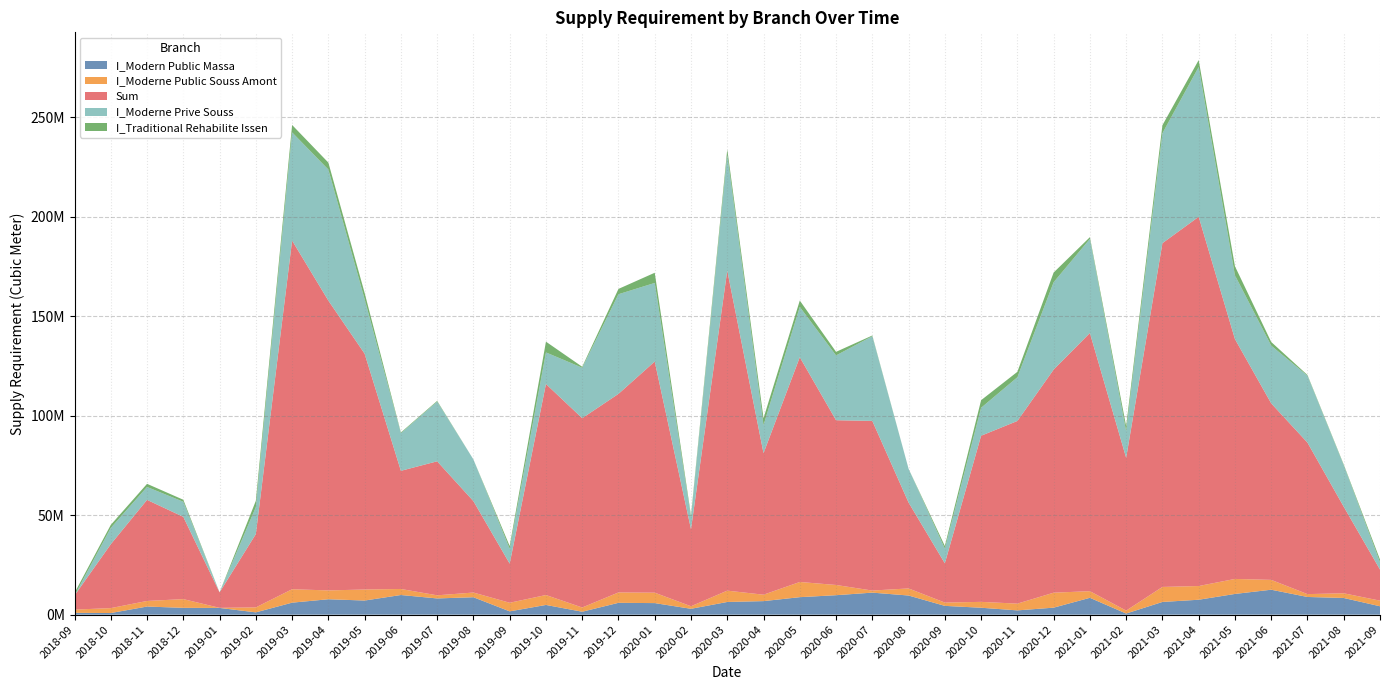

Reading left to right, extract all data points from this chart.

I_Modern Public Massa: 915166.9	814982.7	4081142.9	3425010.4	3385692.7	1157273.7	6029808.7	7747367.9	7099554.7	9881502.8	8154608.2	8755572.7	1658973.5	4883091.7	1475367.2	5950658.8	5810197.4	2946526.7	6377998.3	6806880.3	8791645.1	9784067.6	11073537.2	9623643.8	4418234.7	3477180.5	2150587.4	3518747.6	8472509.2	564674.2	6385494.0	7500361.6	10417055.1	12537387.6	8894117.1	8385781.4	4217601.4
I_Moderne Public Souss Amont: 1629343.4	2473551.6	2806679.0	4385433.1	40664.6	2498301.6	6751016.5	4441004.0	5536237.4	3031513.1	1568929.7	2363524.1	4324373.8	4988538.7	2125049.8	5220976.3	5239848.3	1278905.4	5698049.1	3224640.8	7635151.3	5138351.7	1041617.7	3559204.3	1657715.0	2954408.0	3391932.7	7523948.0	3335808.9	1472061.5	7549510.5	6895271.6	7540102.7	4948675.9	1439437.1	2360289.2	2823312.6
Sum: 7114557.6	32122135.6	50817901.2	41357652.4	7782916.0	36862174.5	175273510.3	145674228.6	118559156.2	59395637.4	67368136.4	45949574.9	19666918.1	106081120.8	95173184.8	99818555.7	116202524.8	38756222.4	160899218.7	71158322.2	112989946.5	82823833.6	85280218.8	43184692.9	19735496.1	83510760.0	91823193.0	112149230.6	129769668.3	76809207.0	172805195.7	185609534.8	120575517.9	88726553.7	76154741.6	43510843.1	15633633.6
I_Moderne Prive Souss: 0.0	8193465.8	6486794.8	7593089.6	0.0	13529774.4	54389450.0	65885118.4	27365618.2	18912592.1	30019602.4	20938628.7	7476349.6	15874374.6	25359154.6	50089789.1	39505495.0	5921490.4	58211245.9	14135693.2	25283898.4	32569955.5	42580439.5	16961203.8	7401293.7	14052421.3	21968717.1	43915397.8	47301509.6	13387143.8	55268178.0	75321309.2	32054911.0	29031551.2	33630917.7	20864222.6	3683662.5
I_Traditional Rehabilite Issen: 1250528.3	1531023.8	1573518.8	1002289.2	9763.1	3191531.3	3710988.4	3485643.3	3171849.4	362867.8	358387.2	0.0	1378343.7	5404334.9	480274.1	2669493.7	5111426.2	990742.8	2708479.1	3440351.0	3197801.2	1801349.5	354000.2	0.0	1317986.0	3813377.9	2735203.0	4876471.8	883614.6	2531667.2	4029012.7	3459960.7	4562690.7	1829930.6	355296.1	358388.4	1337507.4